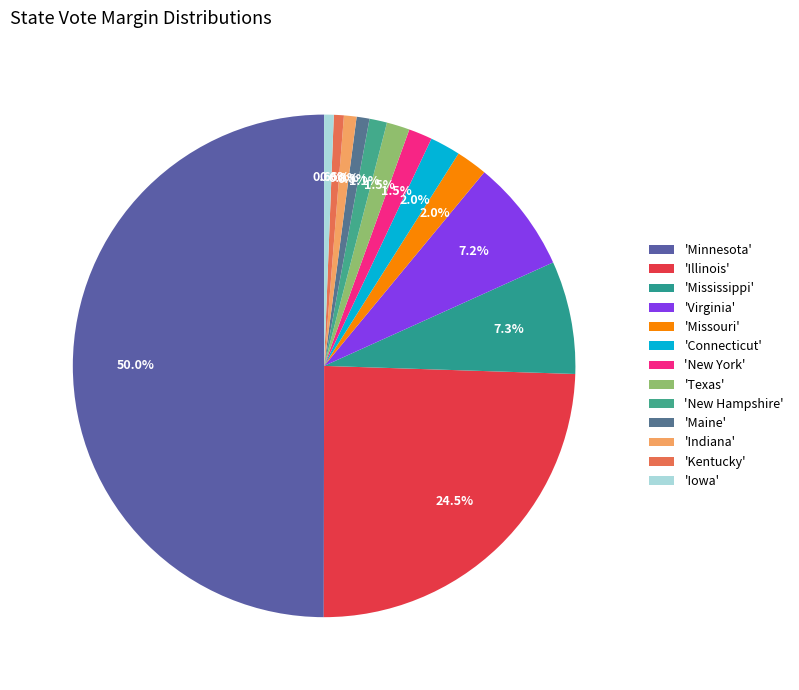

Rank the categories by value from highest to lowest.

Minnesota, Illinois, Mississippi, Virginia, Missouri, Connecticut, New York, Texas, New Hampshire, Maine, Indiana, Kentucky, Iowa